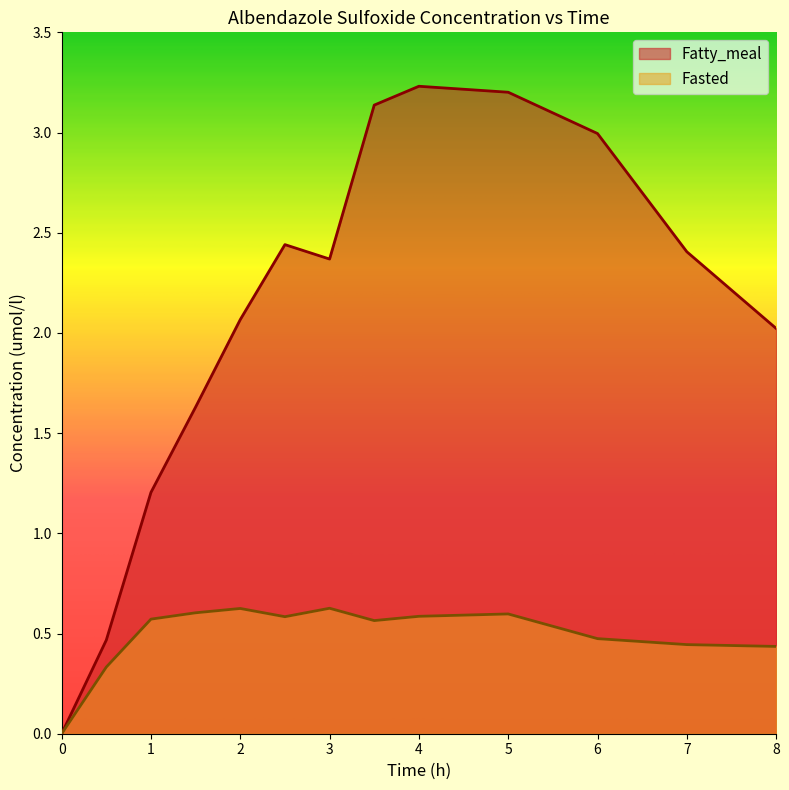

What is the total value across all series at 2?

2.7